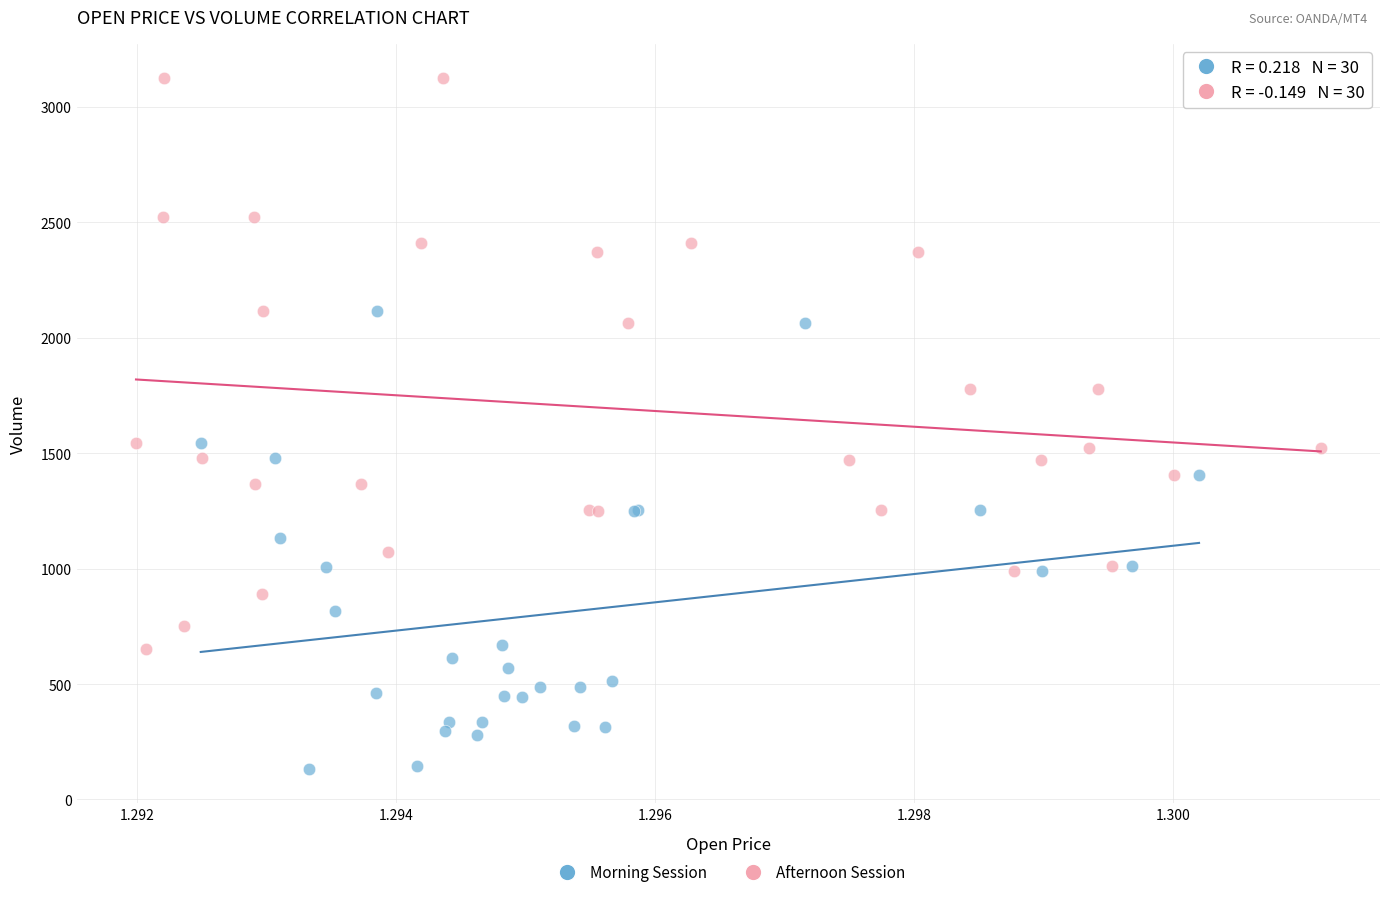

Which series reaches the minimum Y coordinate?

Morning Session